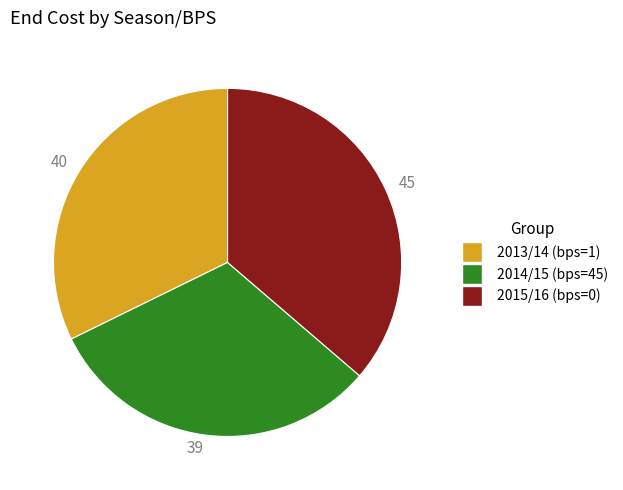

Is there a majority slice in this chart?

No